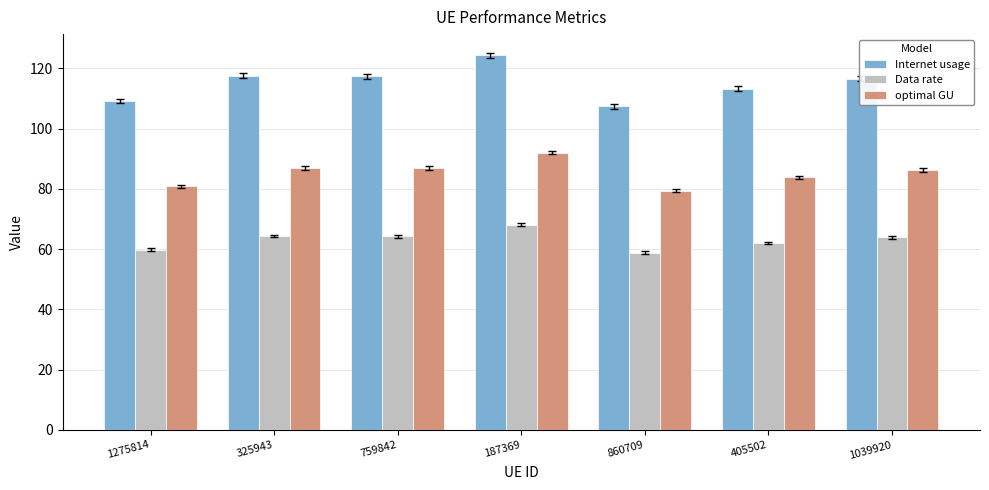

At which label does optimal GU first exceed 86?

325943